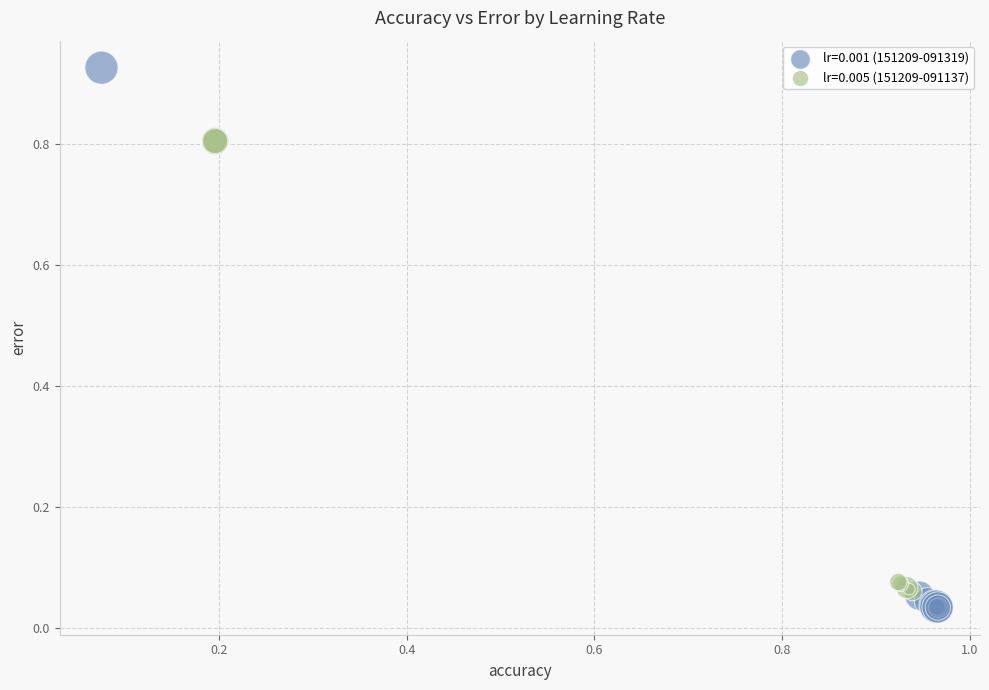

What are all the series names shown in the legend?

lr=0.001 (151209-091319), lr=0.005 (151209-091137)